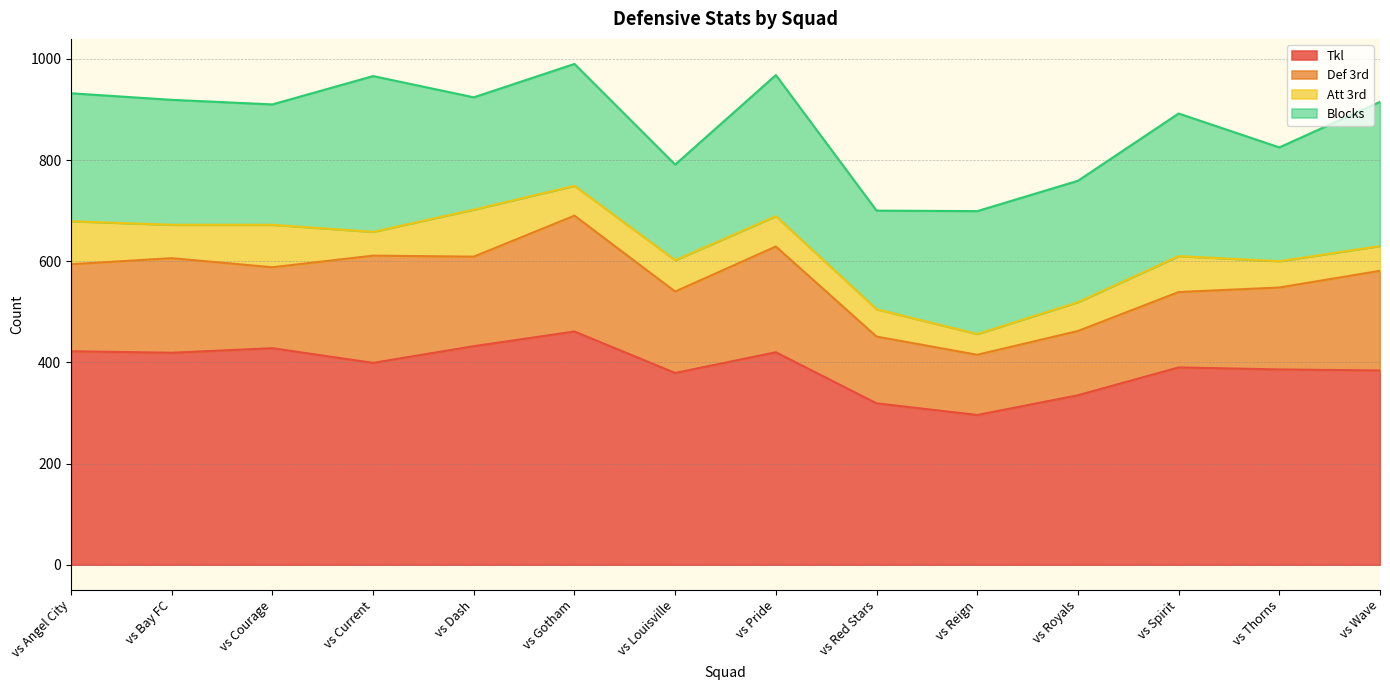

What is the approximate value of Att 3rd at vs Spirit, to the nearest 5?

70